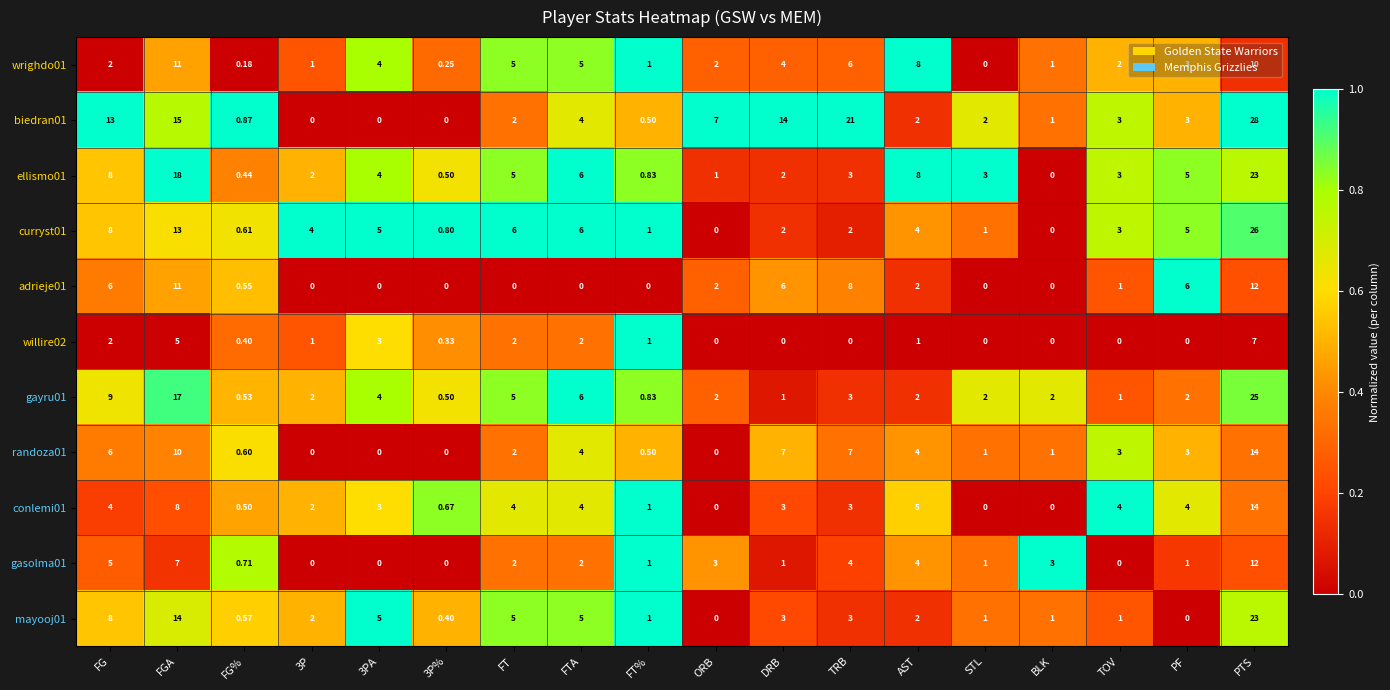

Where does the mayooj01 series first go above 2?

FG